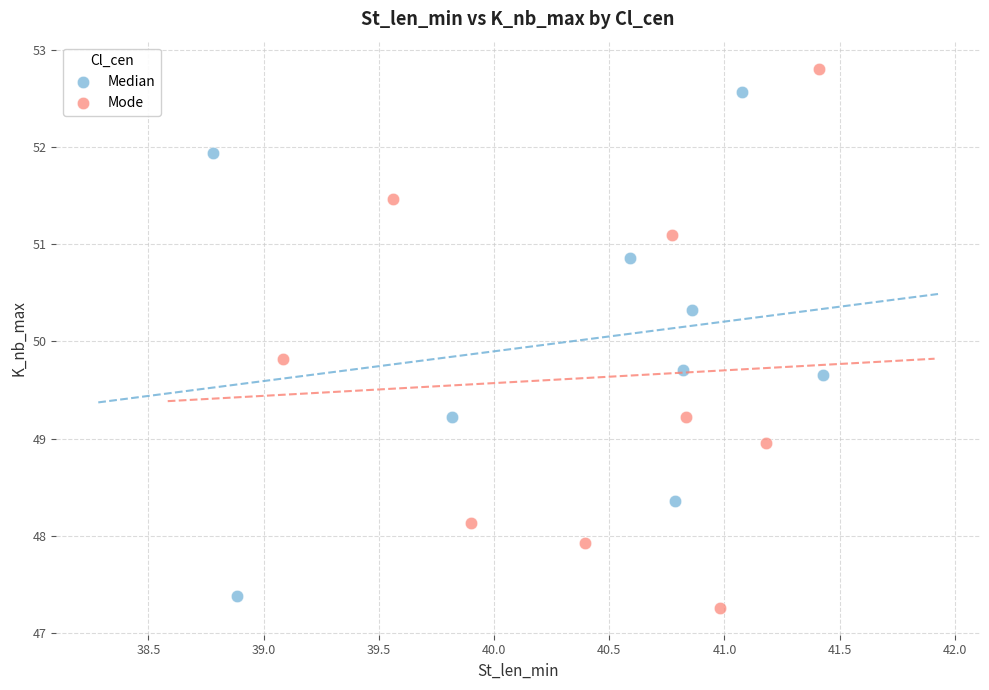

Which series has the widest spread of Y values?

Mode